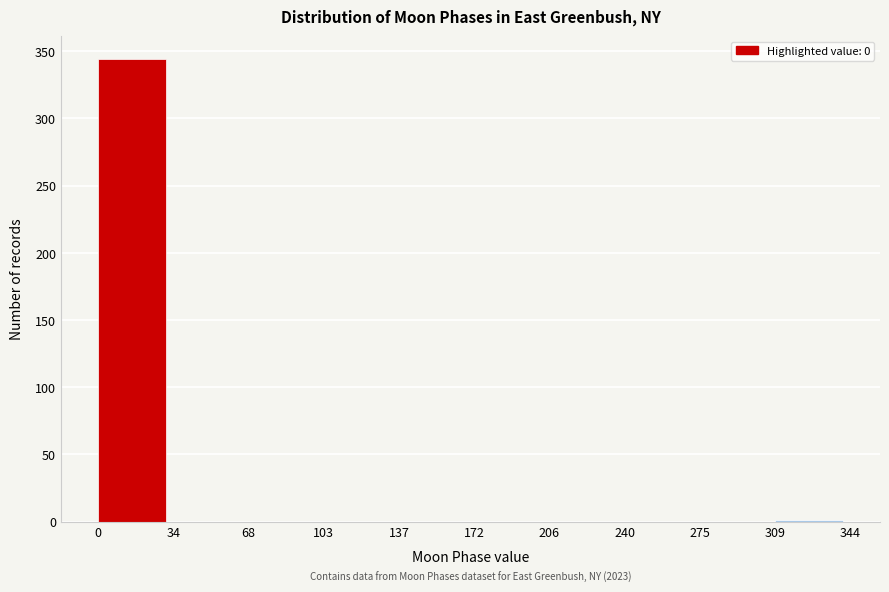

Which range on the x-axis has the tallest bar?

0 to 34